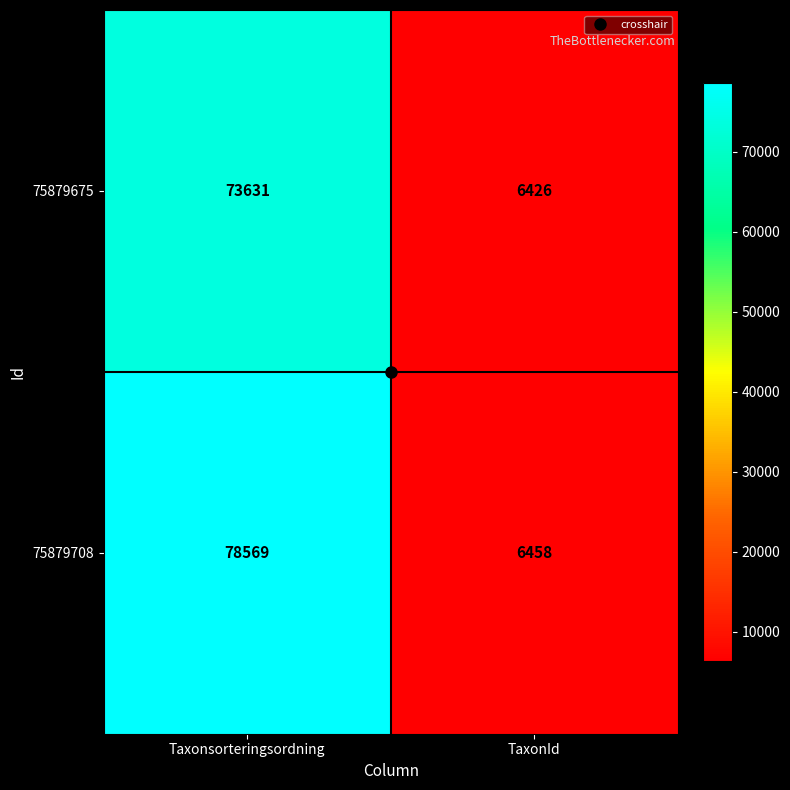

Which category has the highest value across all series?

Taxonsorteringsordning